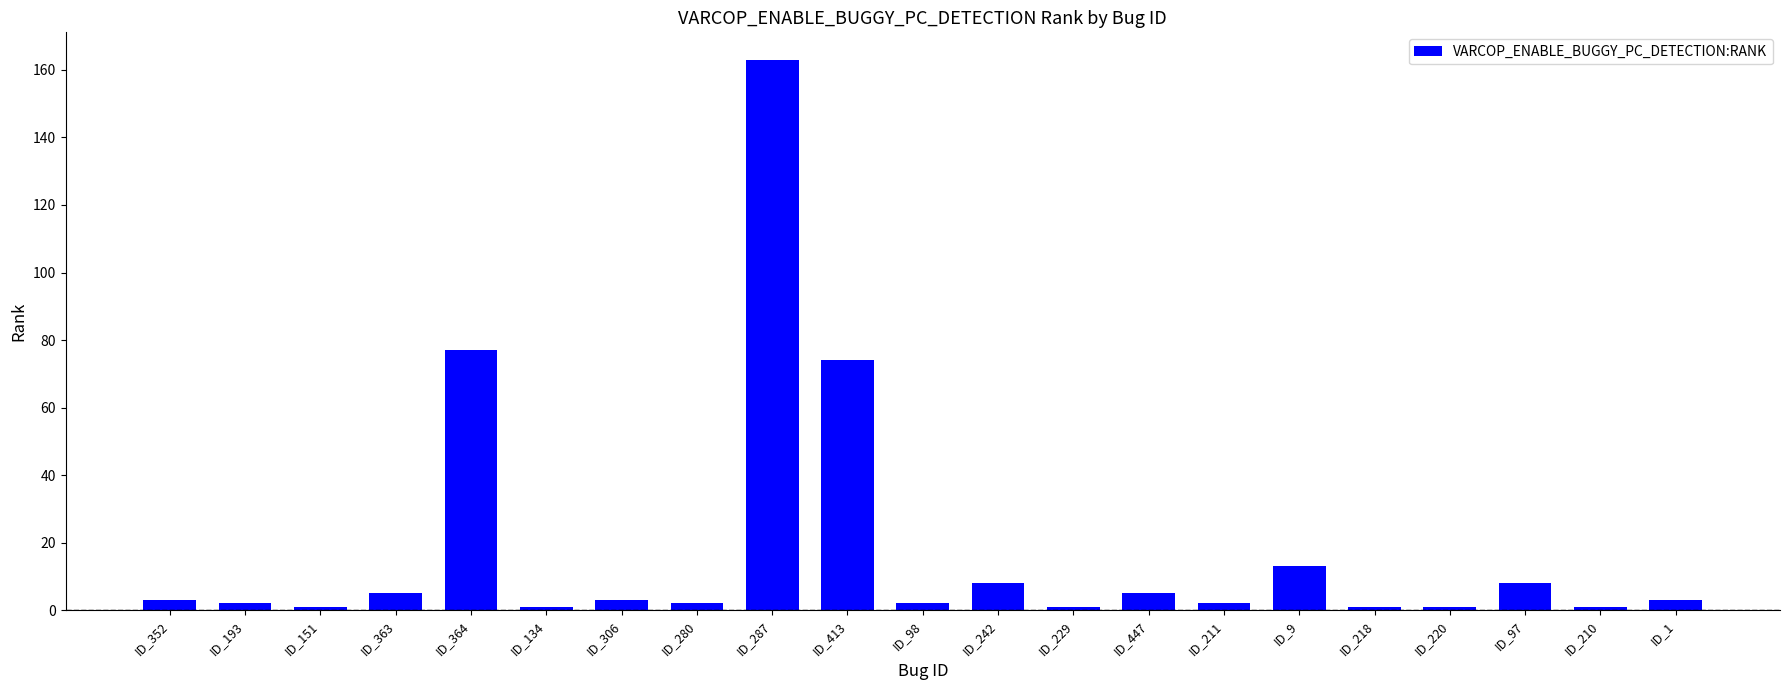

True or false: the data shows 2 at ID_193.

True